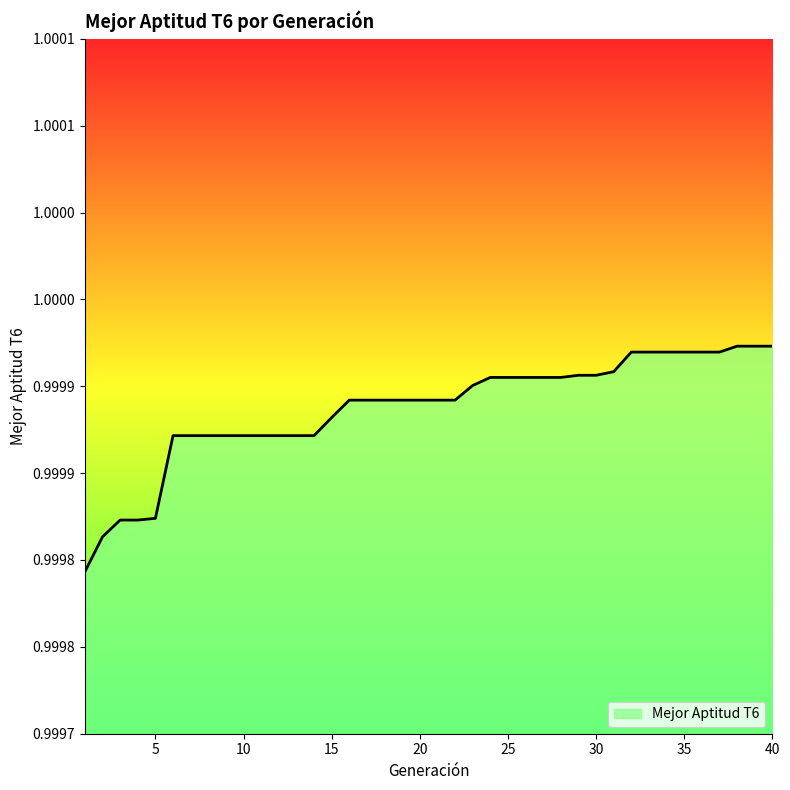

What is the minimum value shown in the chart?

1.0